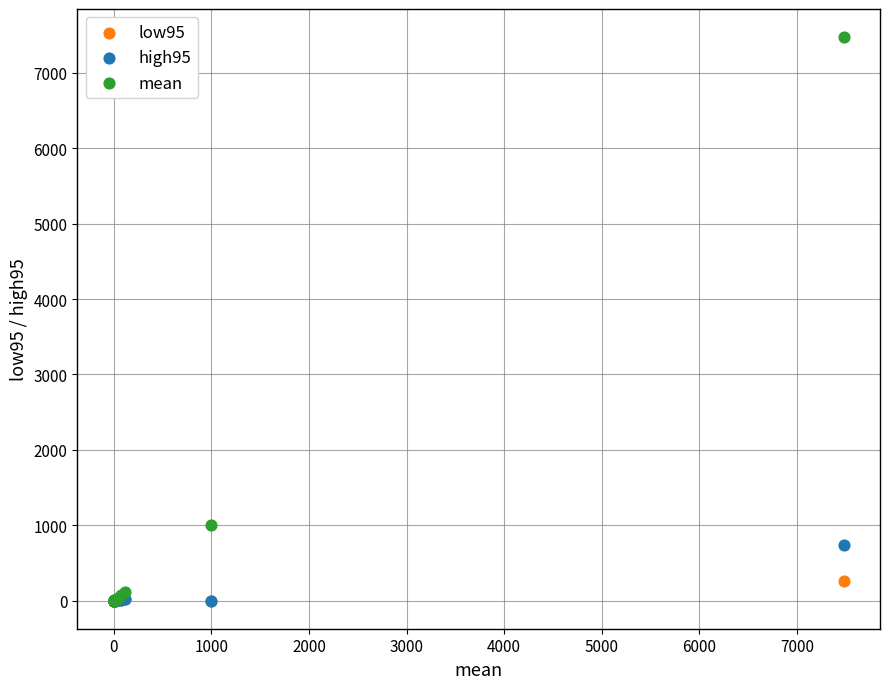

In the mean series, what Y value is closest to 3737?

1000.0